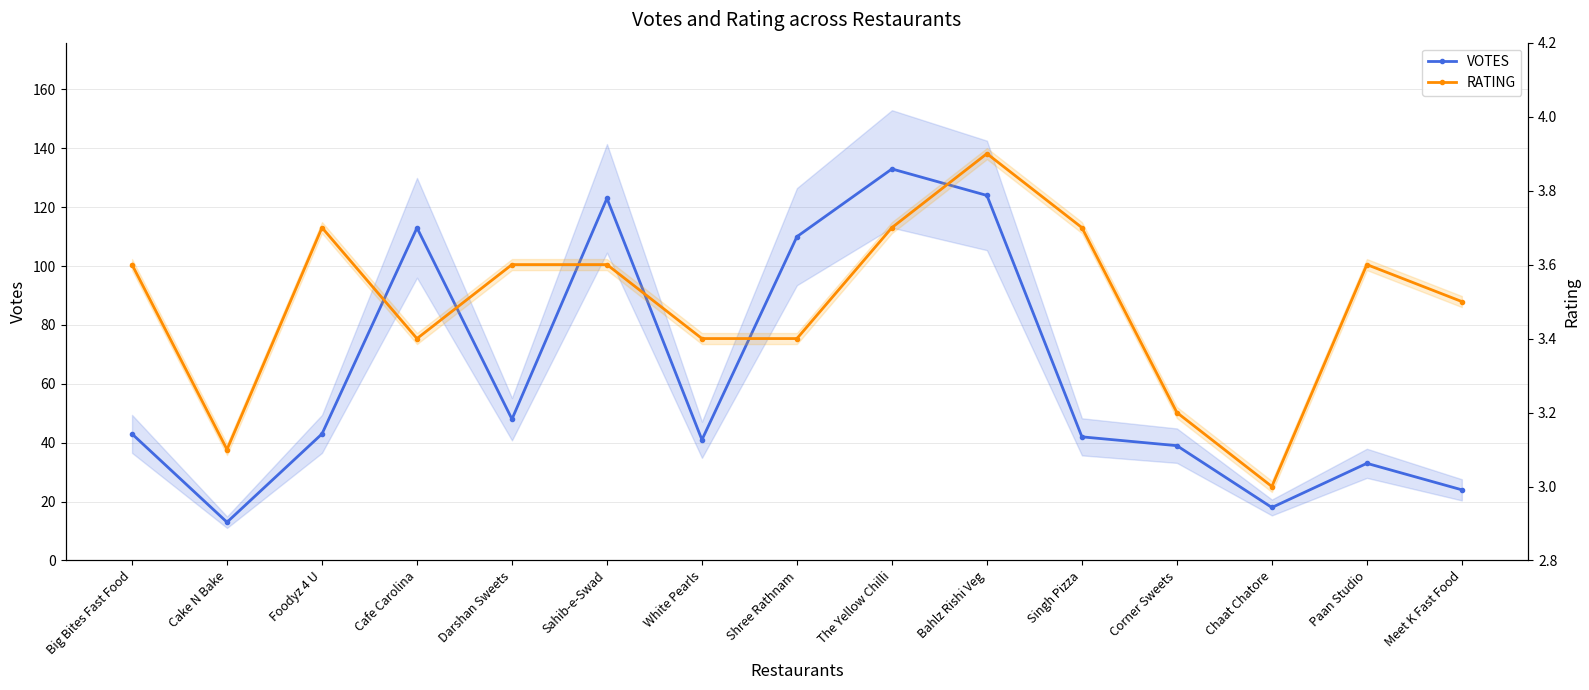

What is the total value across all series at Chaat Chatore?

21.0